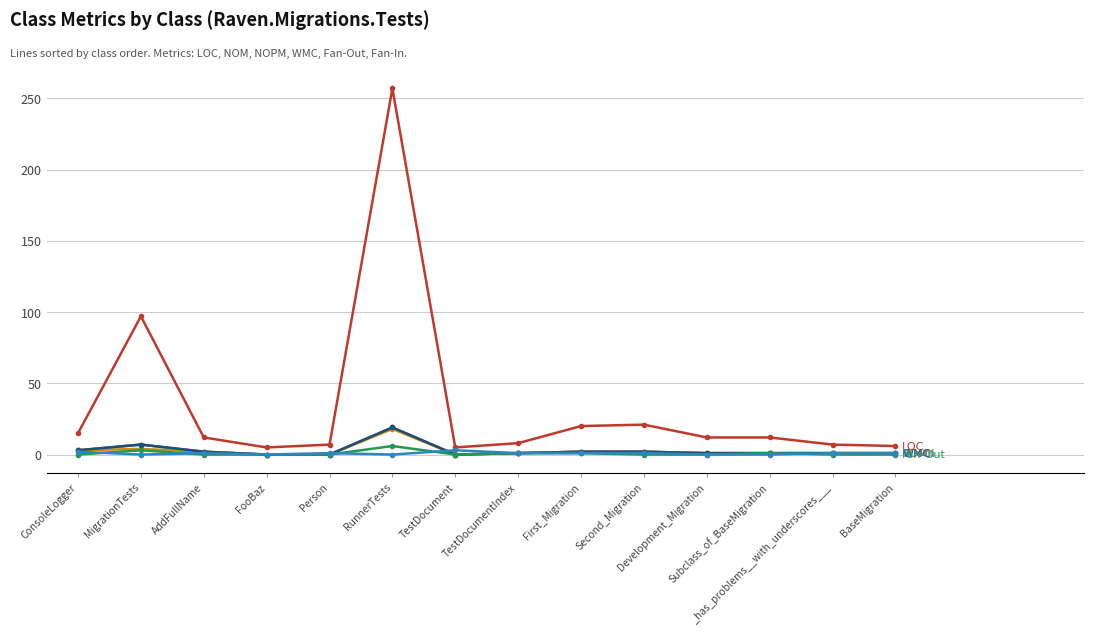

Does the chart have visible grid lines?

Yes